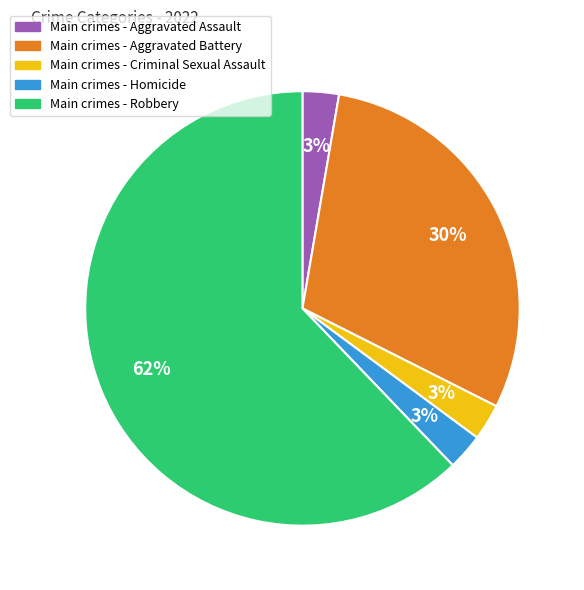

To the nearest percent, what is the average slice percentage?

20%